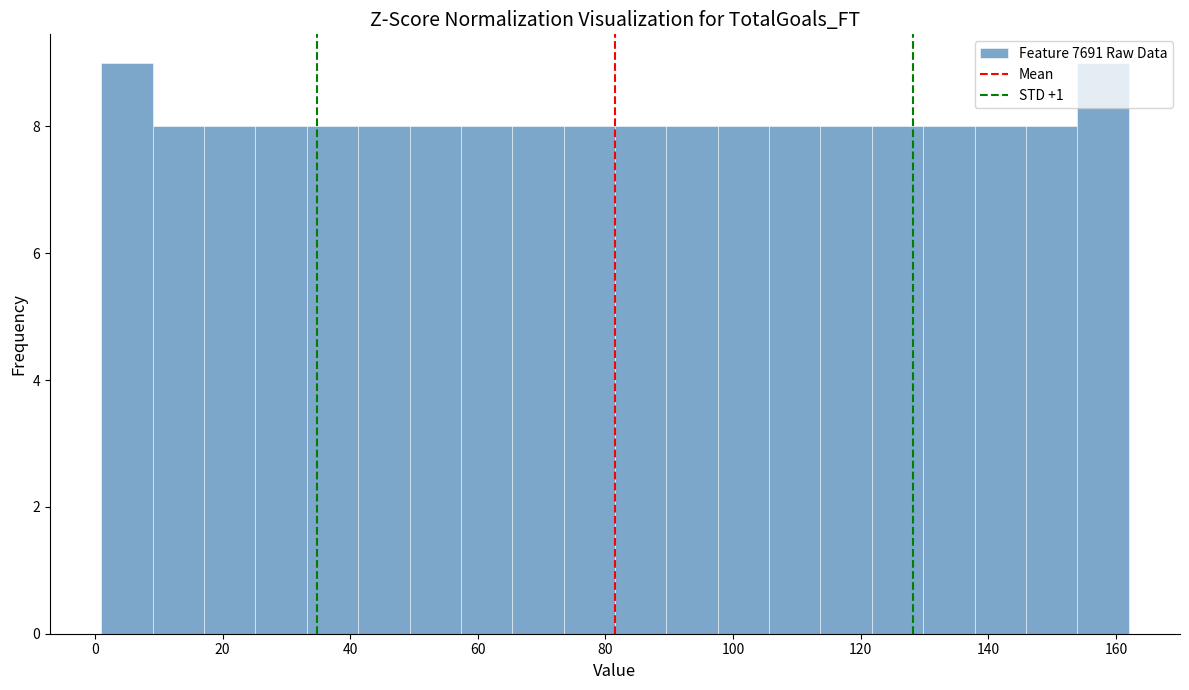

What is the height of the bar covering 82 to 90 on the x-axis? Neither the bar edges nor the heights are printed on the chart, so give them approximately, as read against the axes.

8